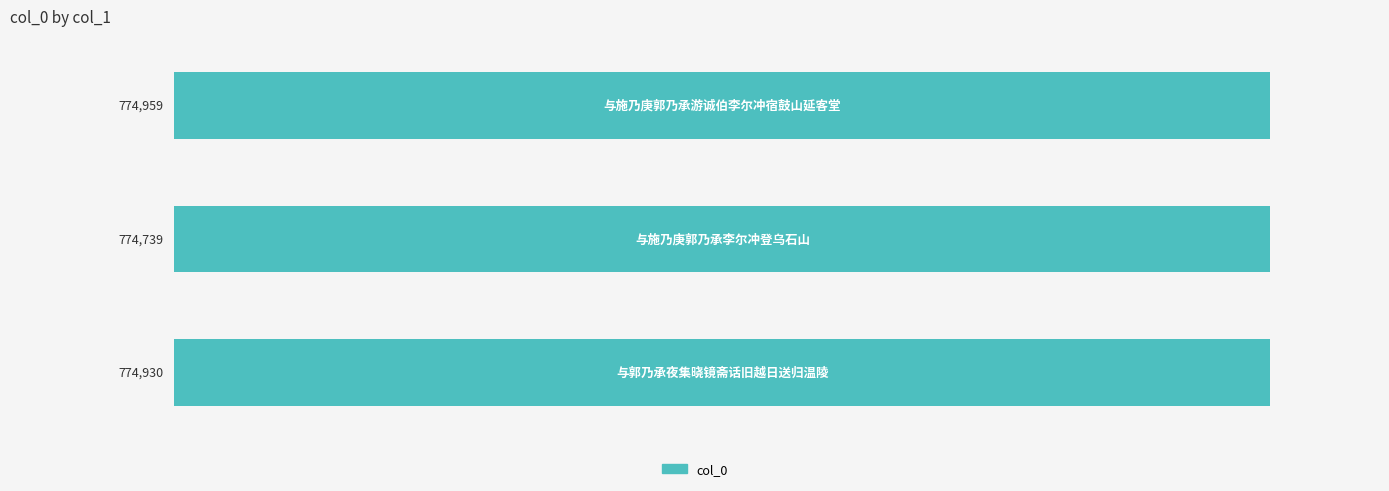

What is the value of the 3rd bar from the top?

774930